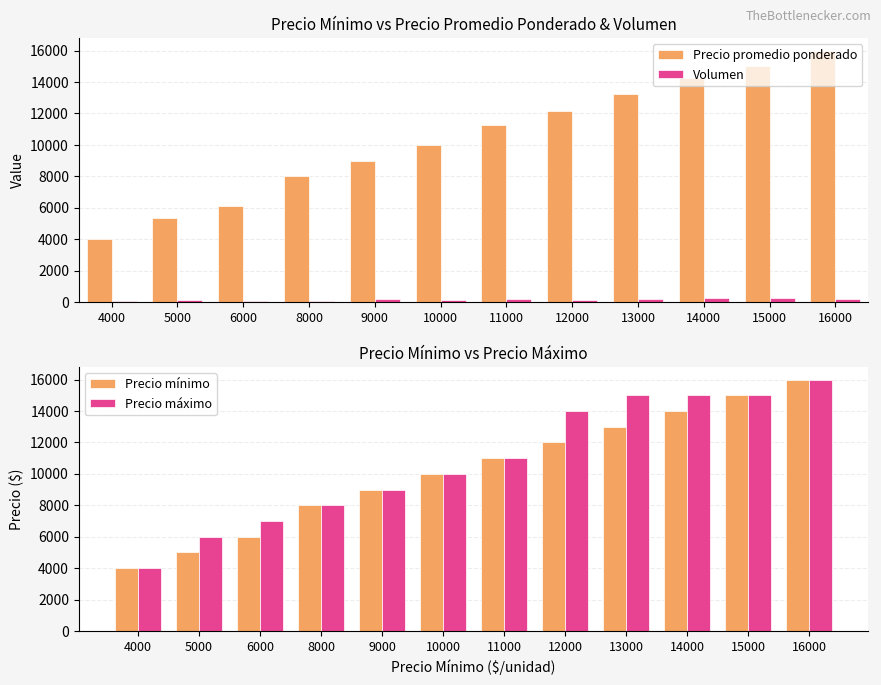

Where does the Volumen series first go above 185?

9000